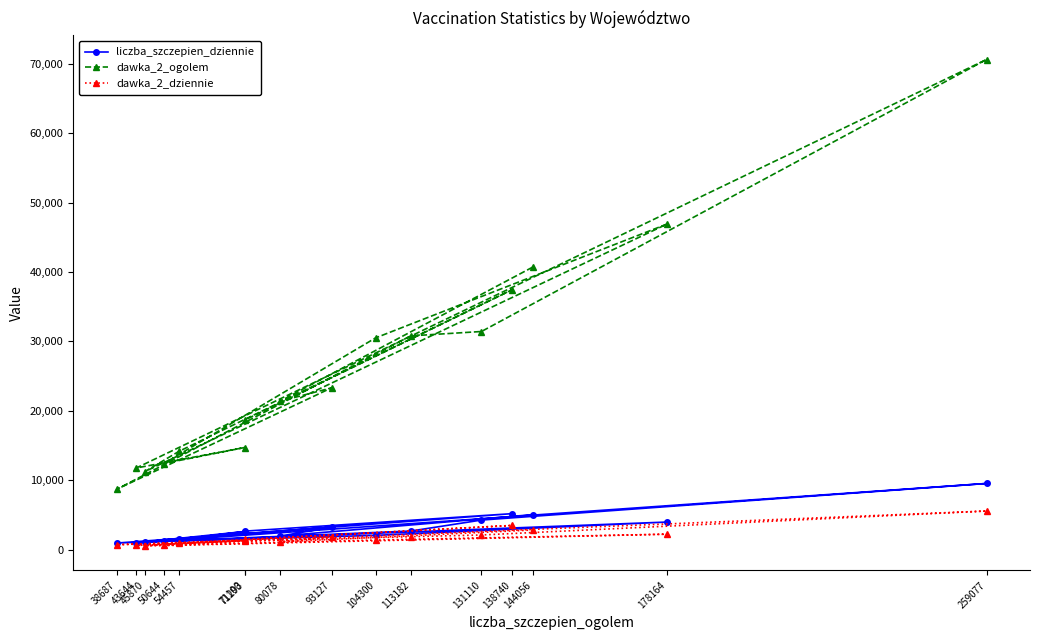

Reading right to left, extract all data points from this chart.

liczba_szczepien_dziennie: 71293=2664	138740=5174	54457=1581	45870=1083	178164=3972	104300=2051	50644=1190	71100=2606	43644=980	259077=9530	131110=4256	113182=2672	38687=942	93127=3219	80078=1951	144056=5034
dawka_2_ogolem: 71293=18711	138740=37410	54457=14154	45870=11249	178164=46919	104300=30509	50644=12405	71100=14708	43644=11755	259077=70622	131110=31428	113182=30798	38687=8683	93127=23305	80078=21380	144056=40693
dawka_2_dziennie: 71293=1459	138740=3479	54457=932	45870=520	178164=2223	104300=1380	50644=619	71100=1280	43644=602	259077=5559	131110=2106	113182=1860	38687=706	93127=1849	80078=1112	144056=2826